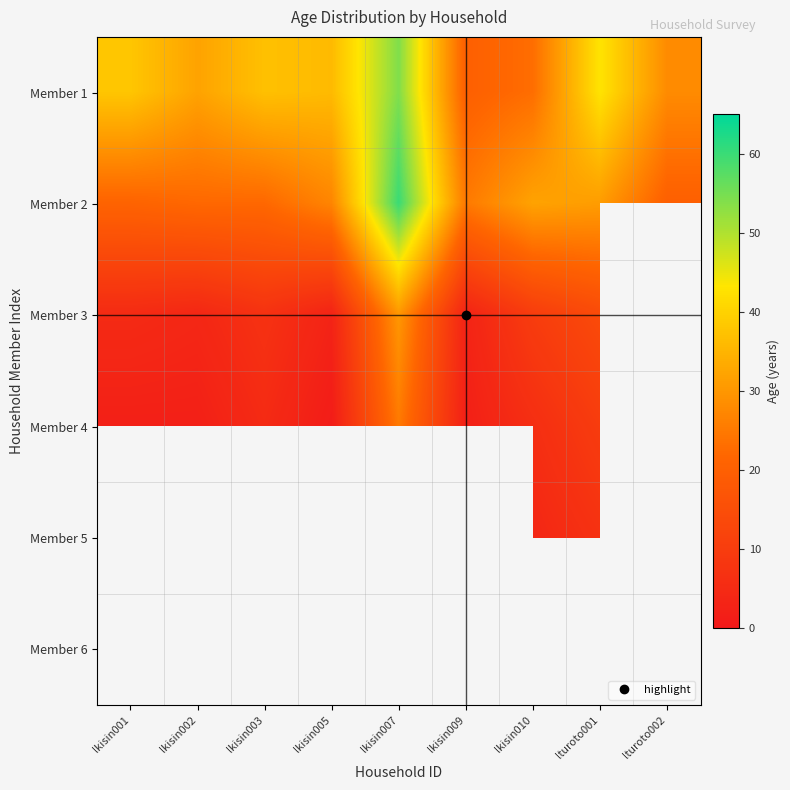

What is the smallest value displayed?

1.0